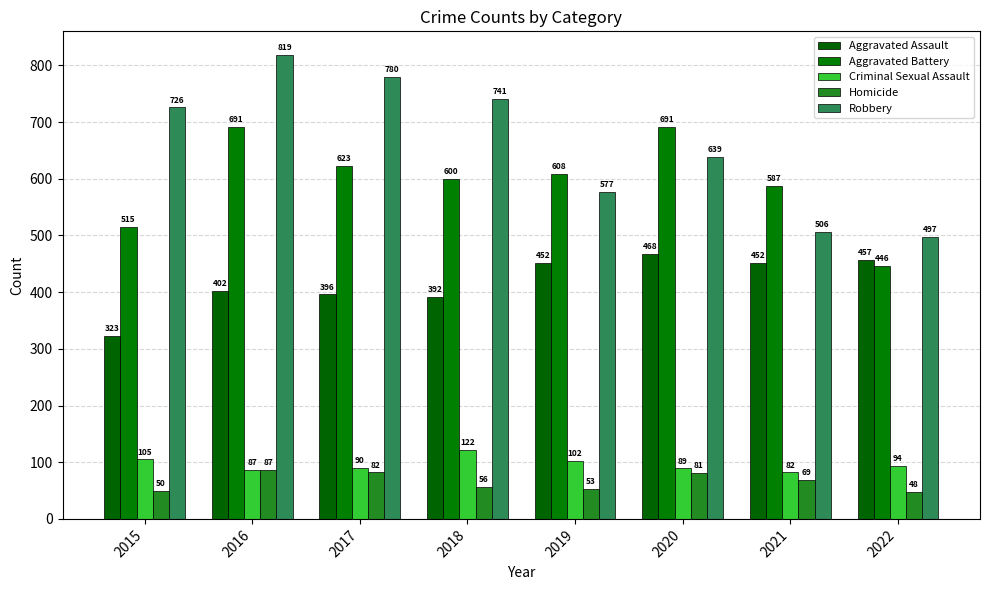

True or false: Aggravated Battery has a value of 600 at 2018.

True